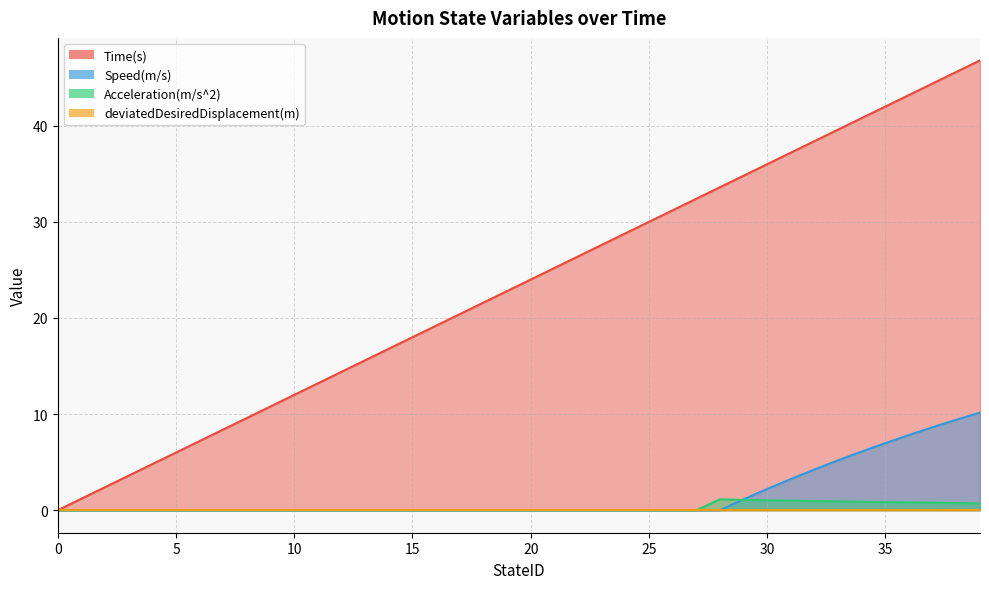

What is the average value of the Speed(m/s) series?

1.6